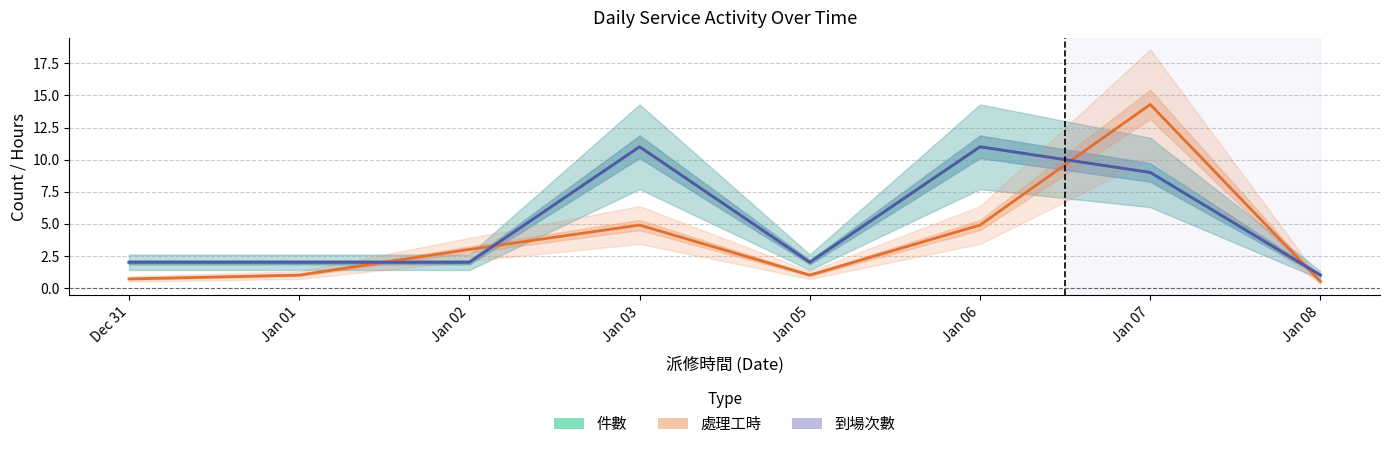

How many interior local valleys does the 處理工時 series have?

1